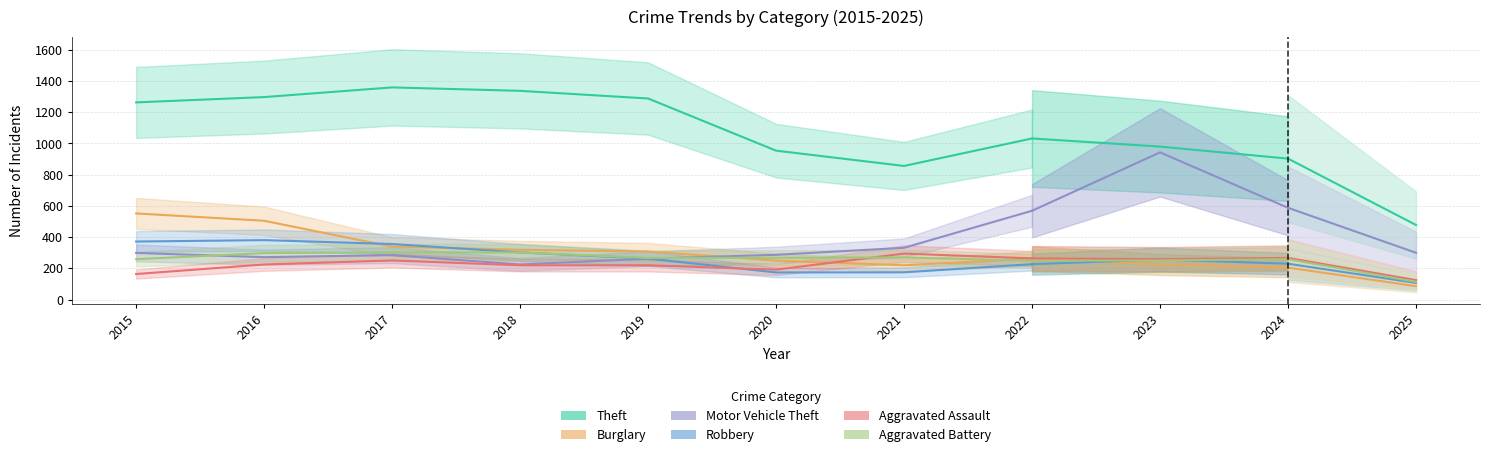

The value of Motor Vehicle Theft at 2019 is 467. True or false?

False